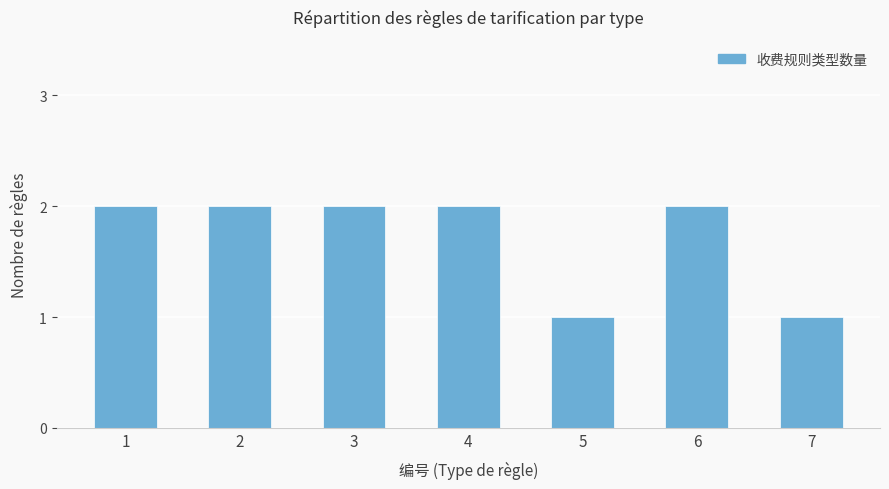

What is the change in value from 3 to 7?

-1